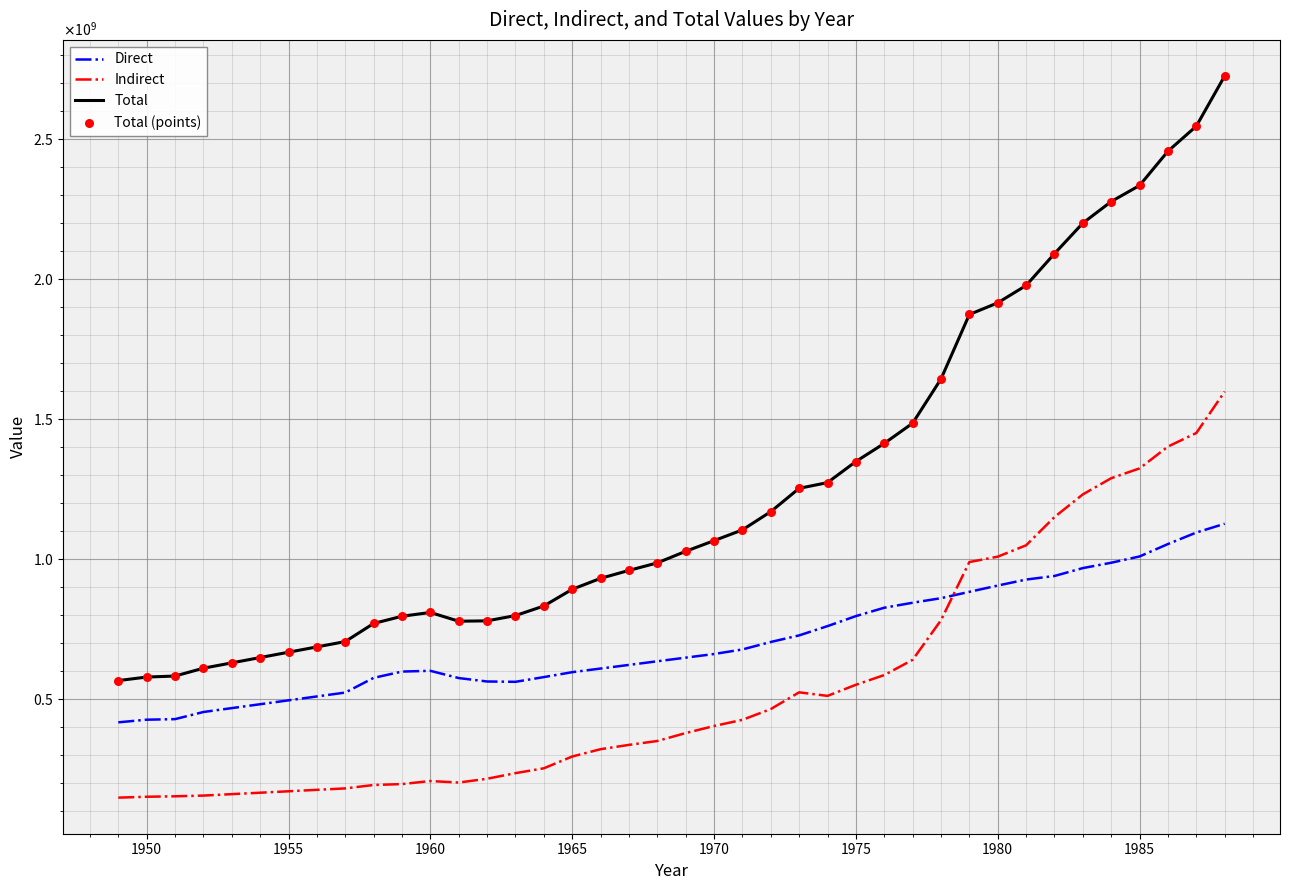

Does the chart have visible grid lines?

Yes